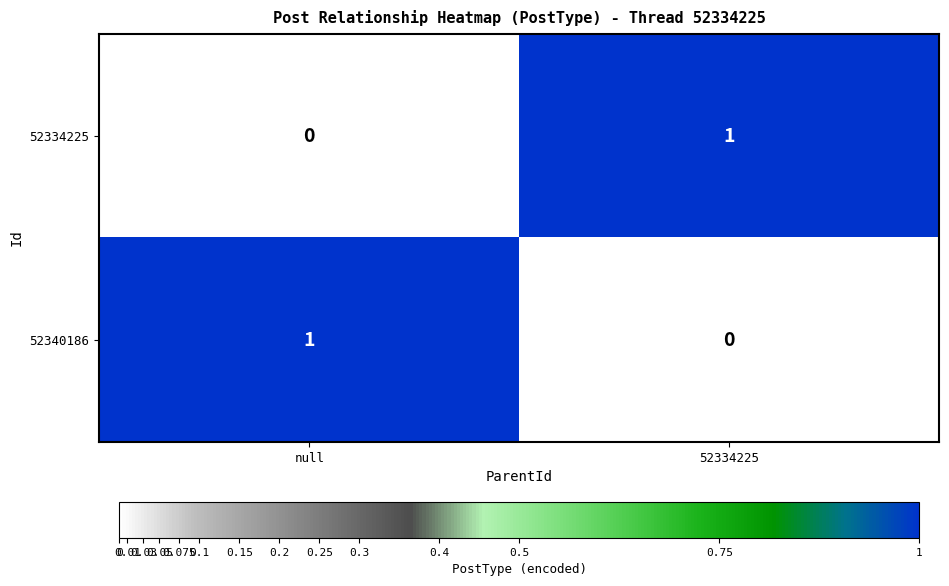

Reading right to left, extract all data points from this chart.

52334225: 1	0
52340186: 0	1